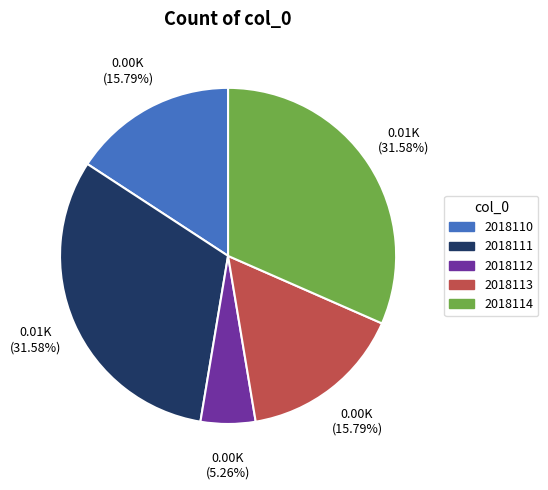

What percentage is the 2018110 slice, to the nearest percent?

16%